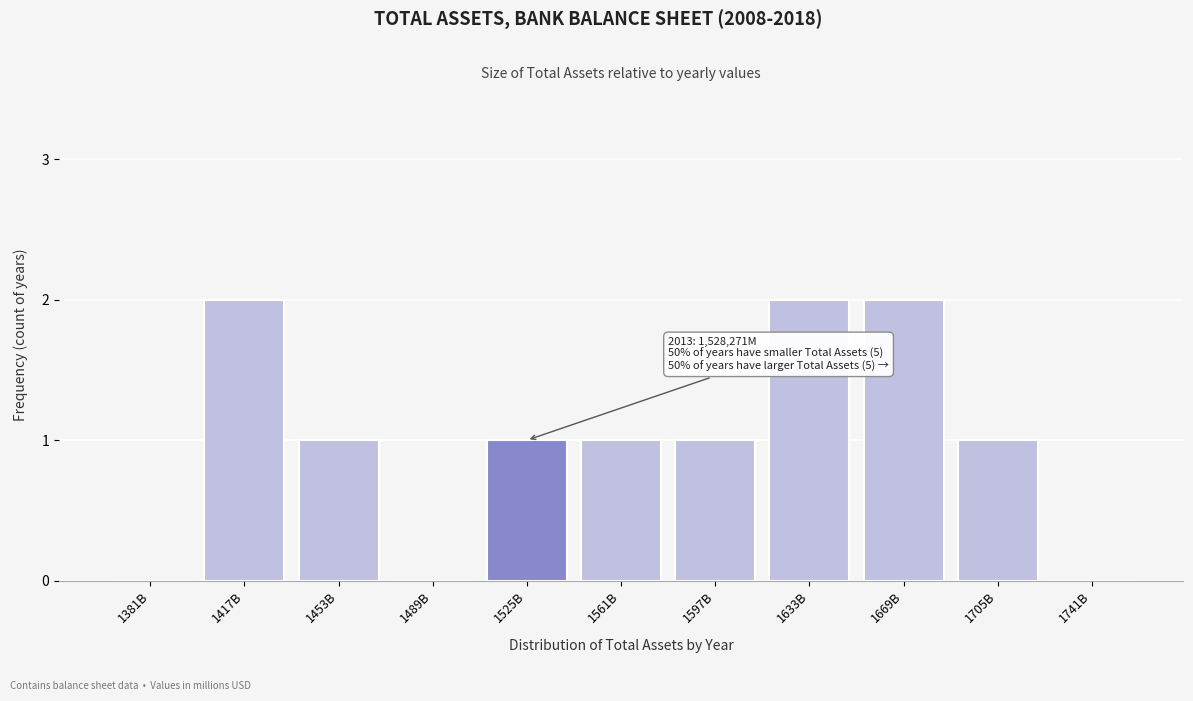

Reading right to left, what are all the values shown in this chart?

1741B=0	1705B=1	1669B=2	1633B=2	1597B=1	1561B=1	1525B=1	1489B=0	1453B=1	1417B=2	1381B=0